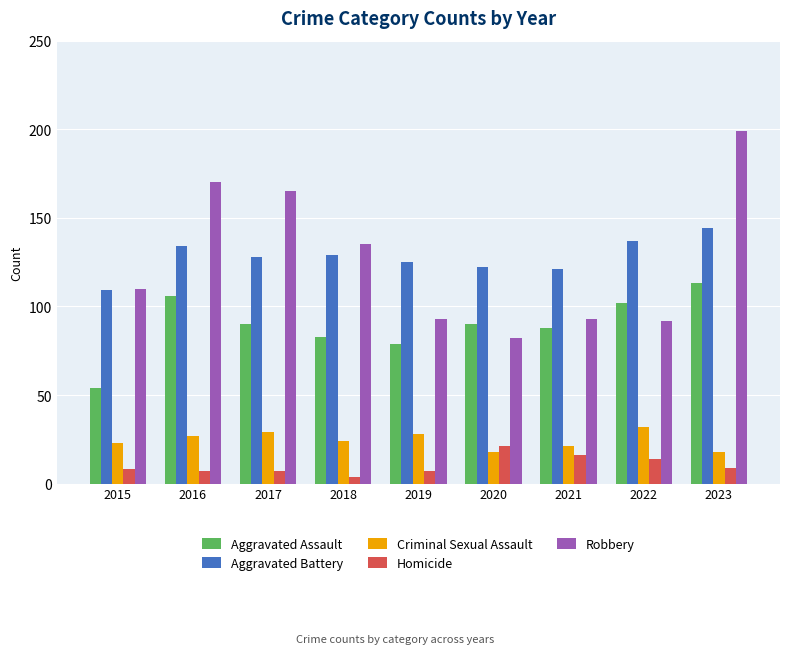

Rank the series by their maximum value, from highest to lowest.

Robbery, Aggravated Battery, Aggravated Assault, Criminal Sexual Assault, Homicide